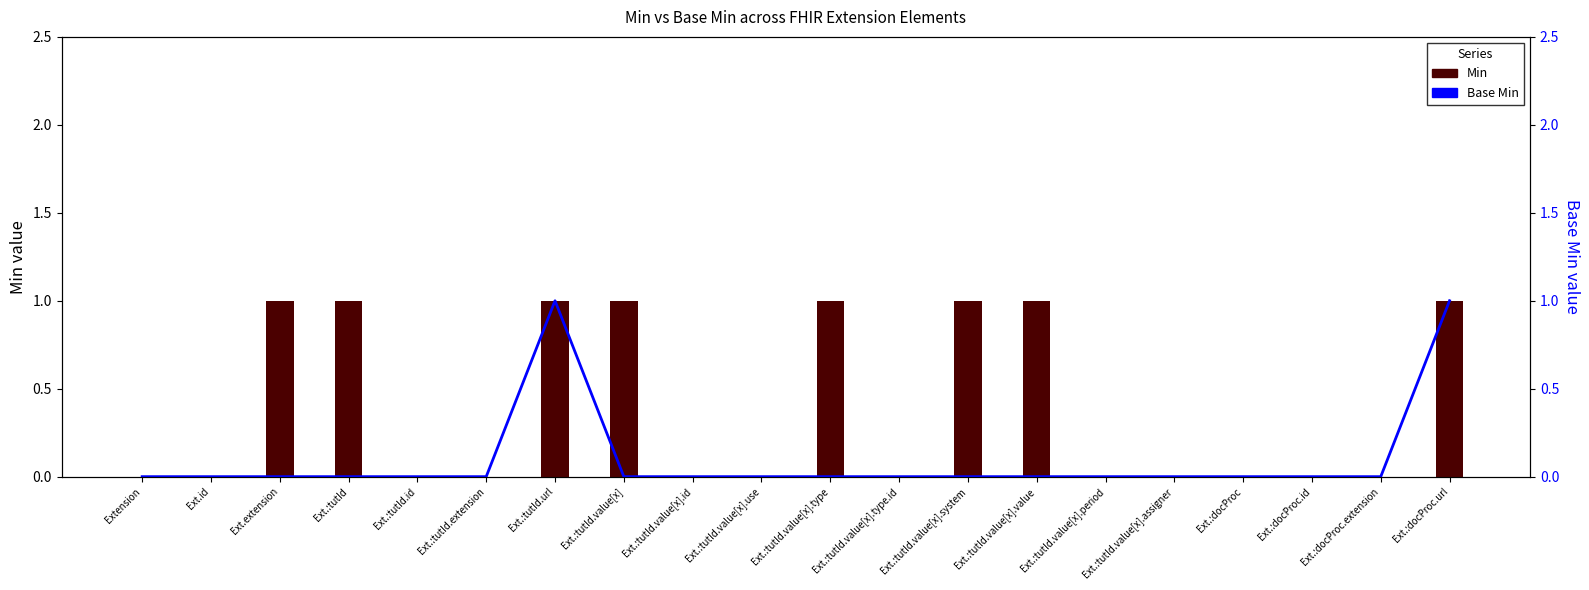

What is the label of the 5th bar from the right?

Ext.:tutId.value[x].assigner